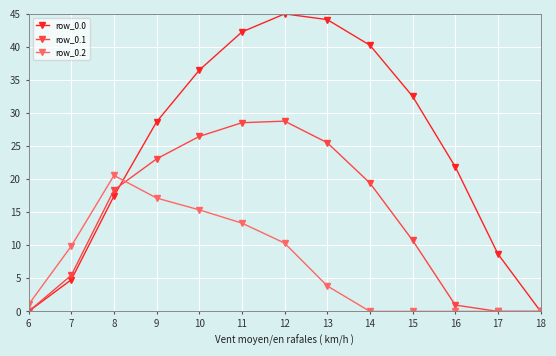

At 12, list the series in order from smallest to largest.

row_0.2, row_0.1, row_0.0